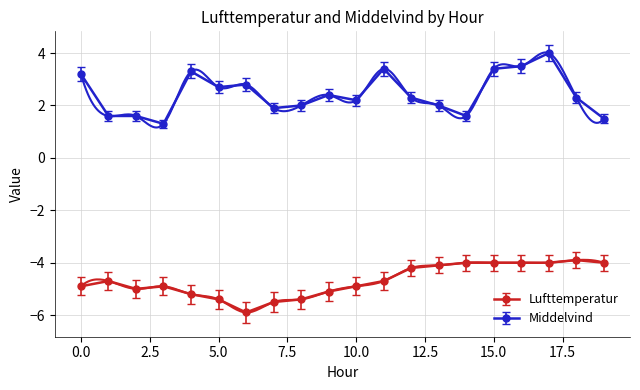

What is the smallest value displayed?

-5.9